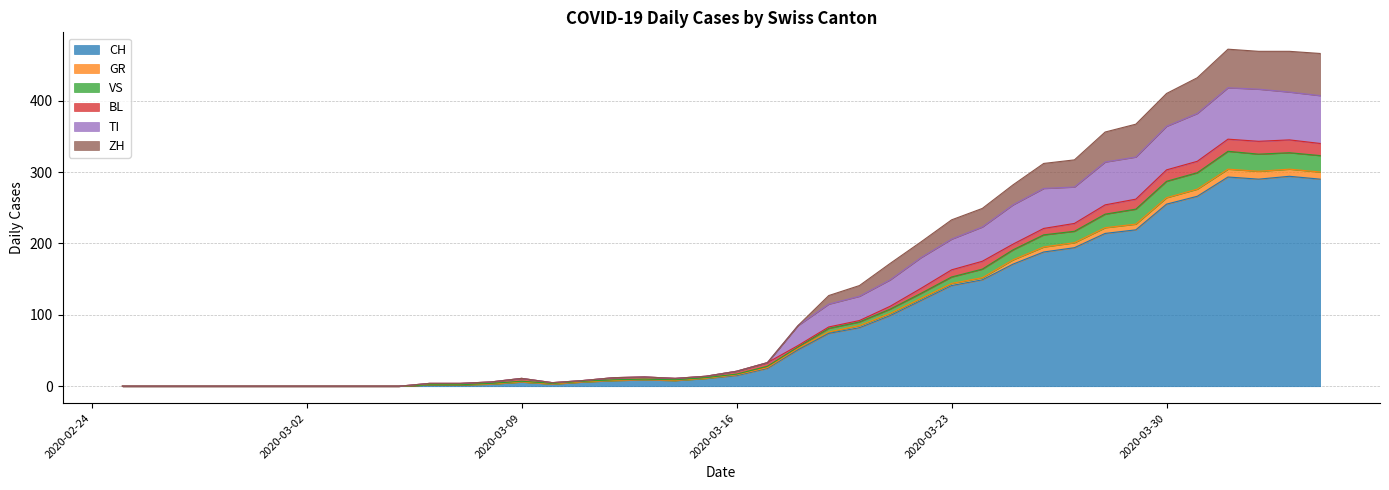

What is the highest value of the CH series?

294